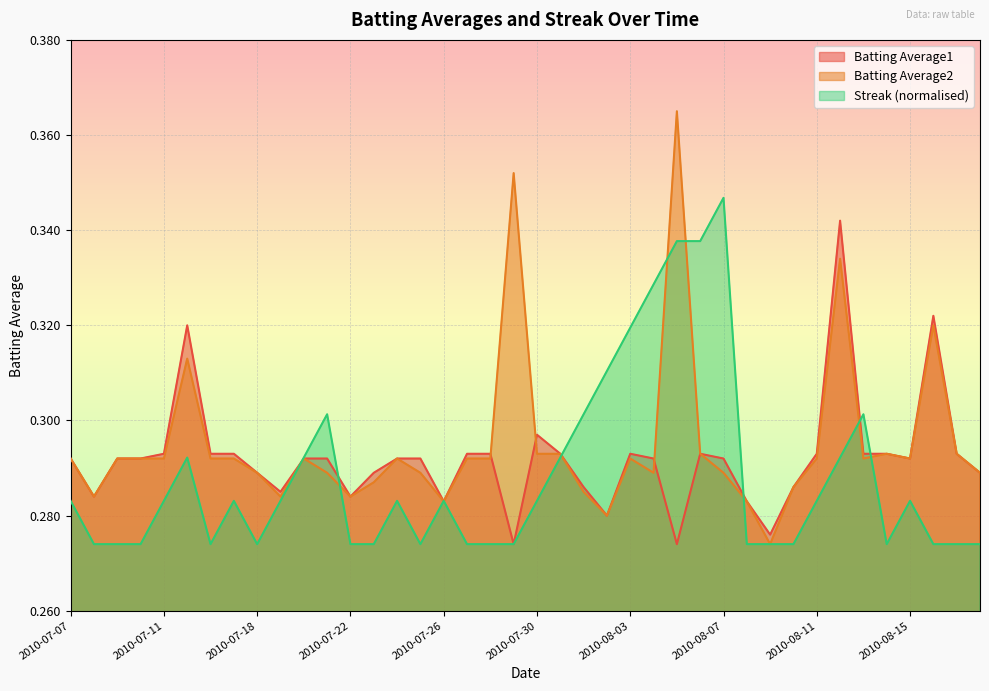

How many times do Streak and Batting Average1 cross each other?

8